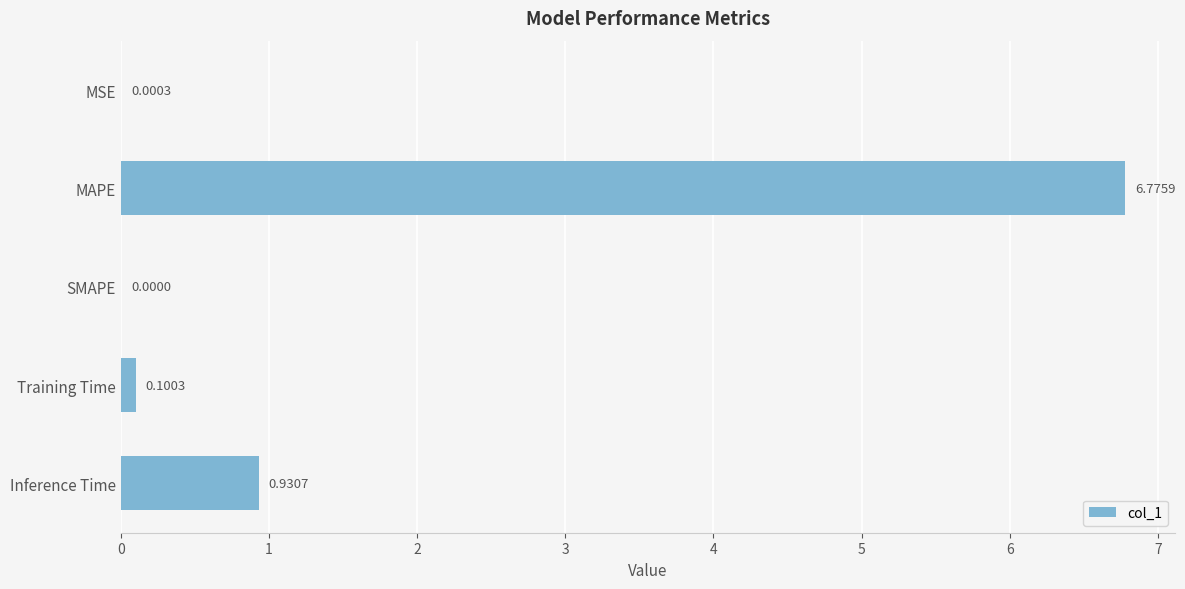

Where is the data nearest to the value 3?

Inference Time